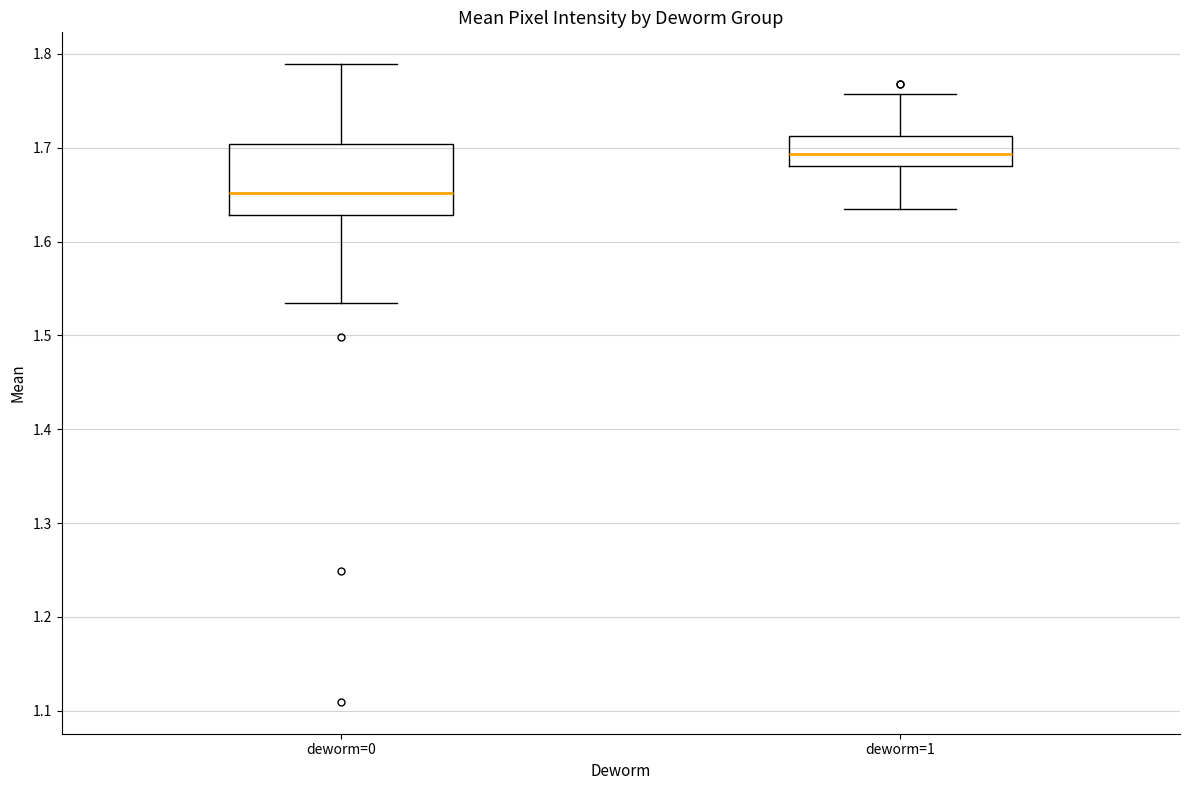

Where does the upper whisker of the box for deworm=1 end on the y-axis? The values are not printed on the chart, so give them approximately, as read against the axis.

1.76